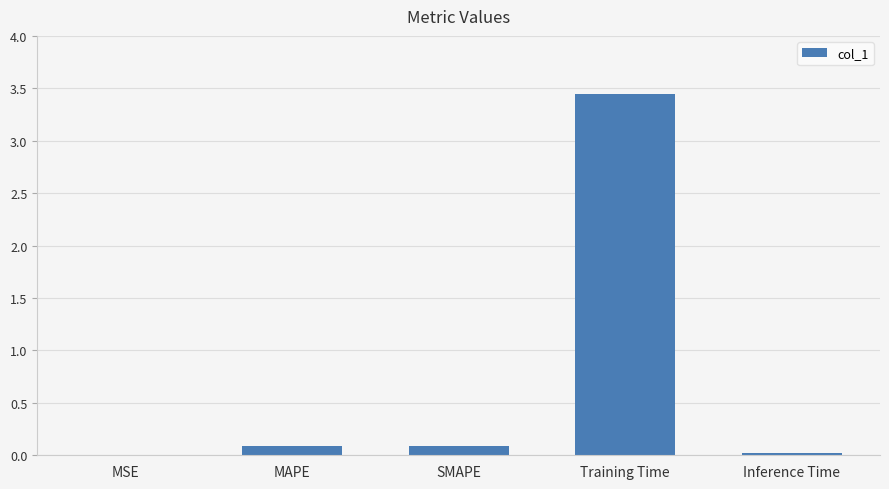

Is it true that the value at SMAPE is 0.1?

True